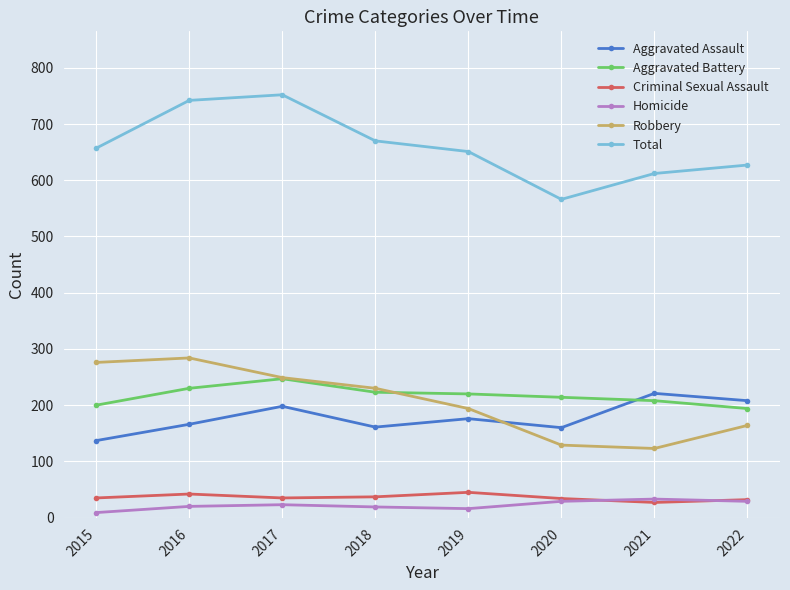

True or false: Robbery has a value of 249 at 2017.

True